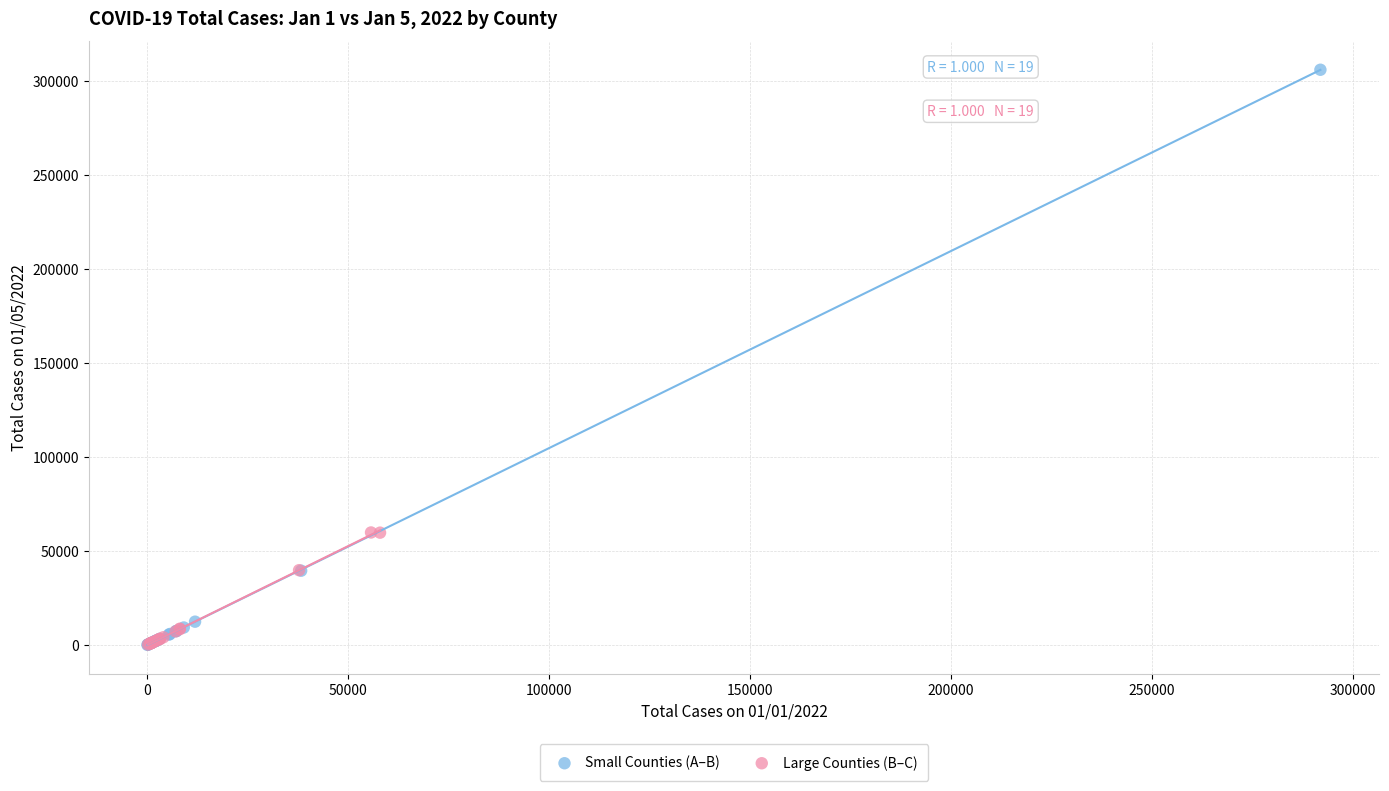

What are all the series names shown in the legend?

Small Counties (A–B), Large Counties (B–C)